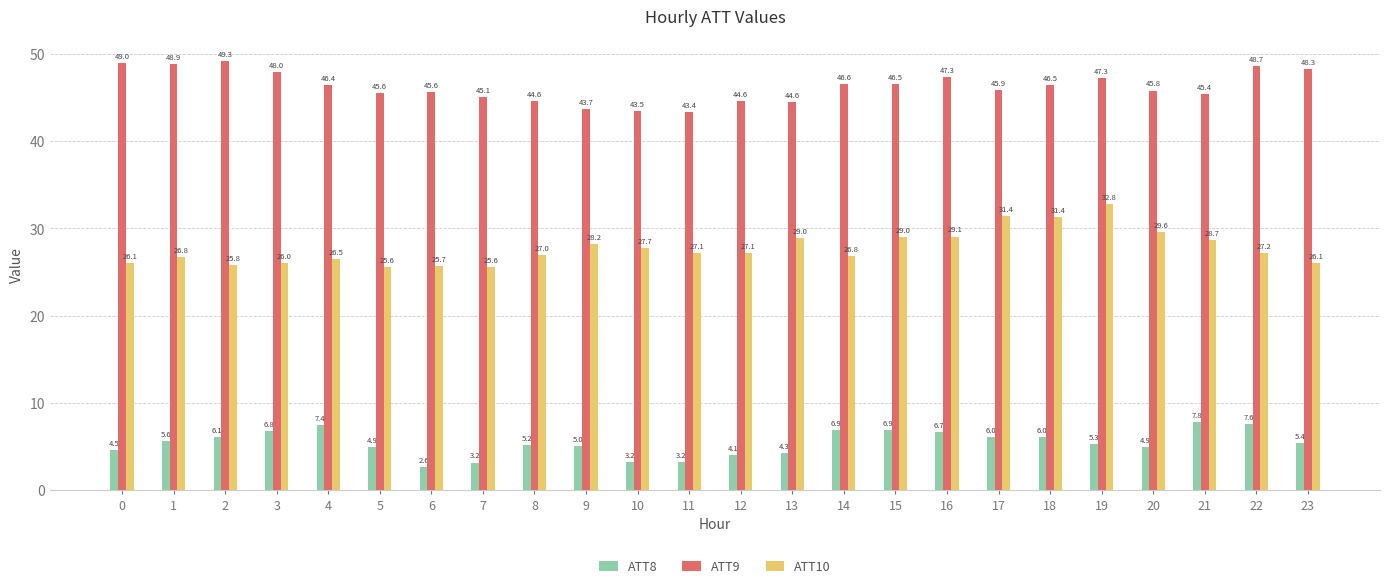

Which category has the highest value in the ATT10 series?

19